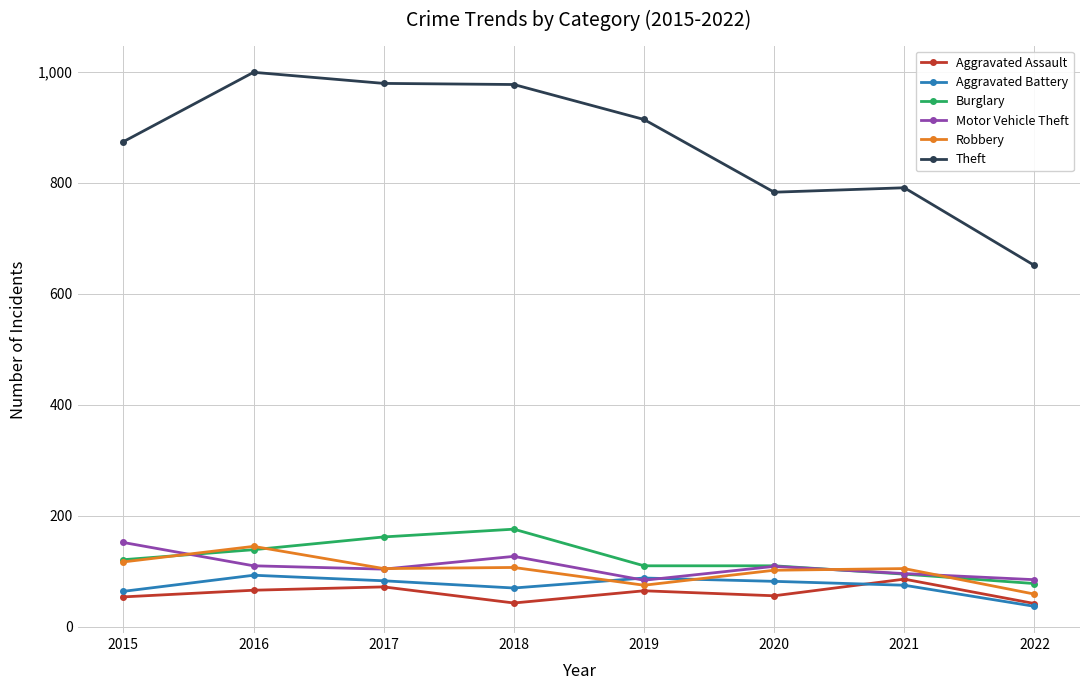

The Aggravated Battery series shows 93 at 2016. True or false?

True